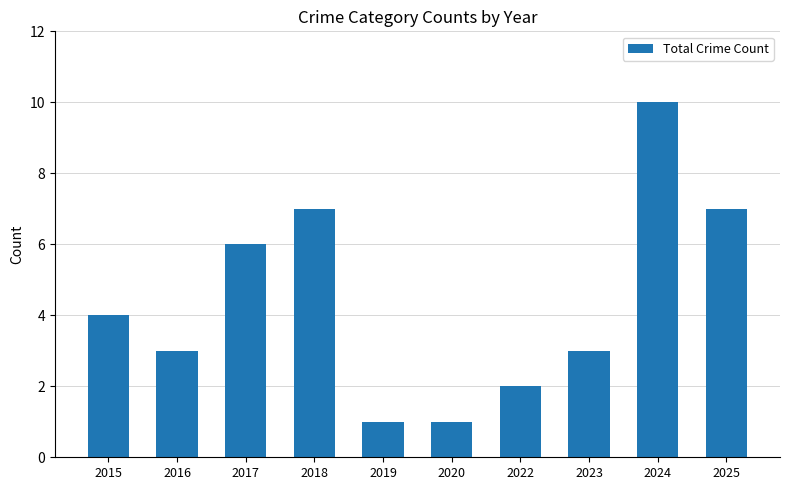

What is the difference between the second highest and second lowest values?

6